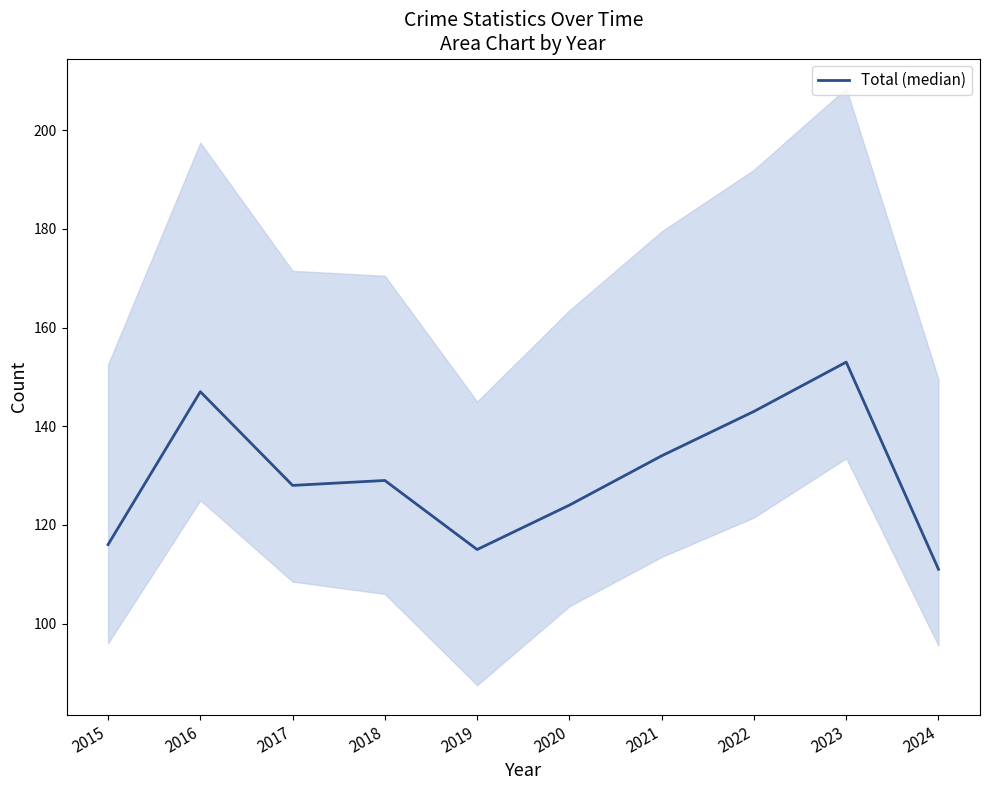

The chart shows a value of 143 at 2022. True or false?

True